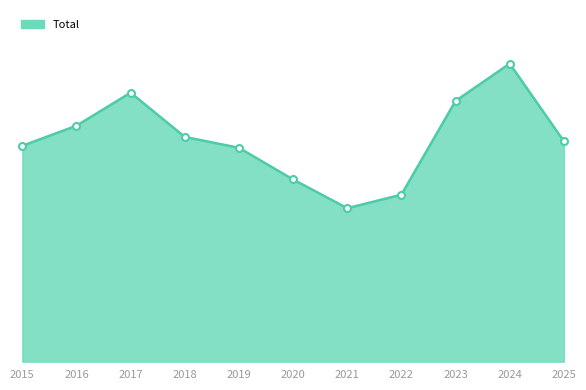

What is the change in value from 2016 to 2024?

+188